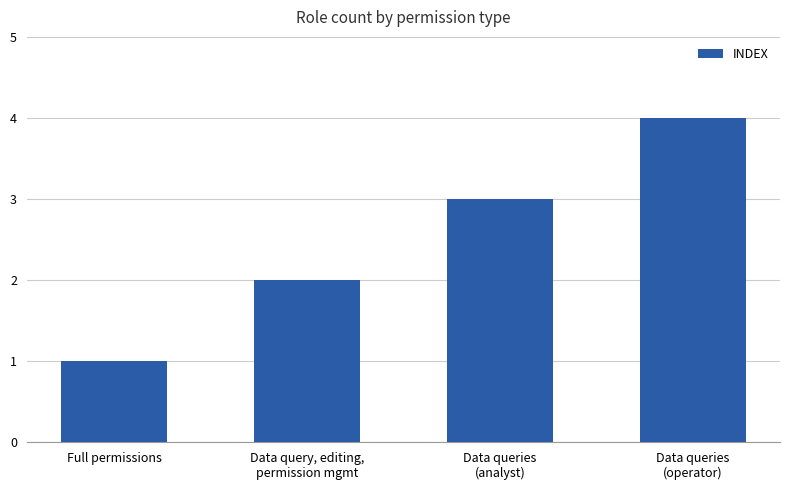

What is the label of the 3rd bar from the right?

Data query, editing,
permission mgmt